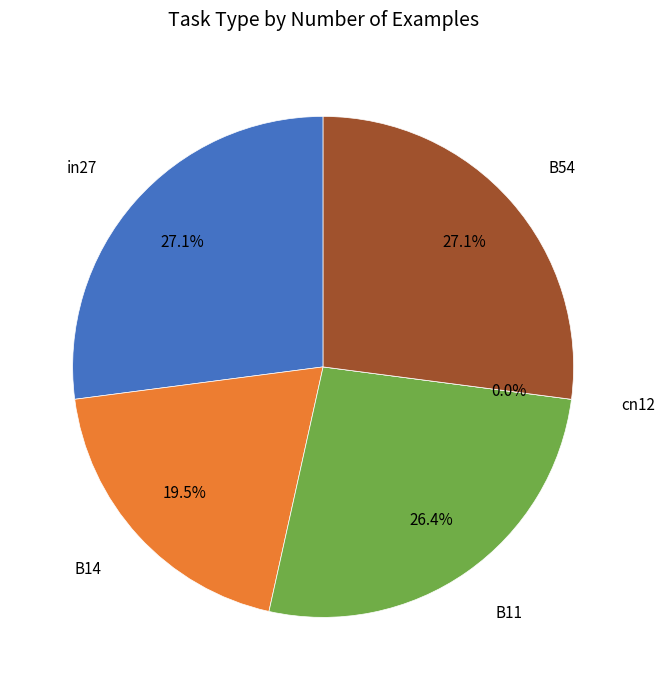

To the nearest percent, what is the difference between the largest and smallest slice percentages?

27%